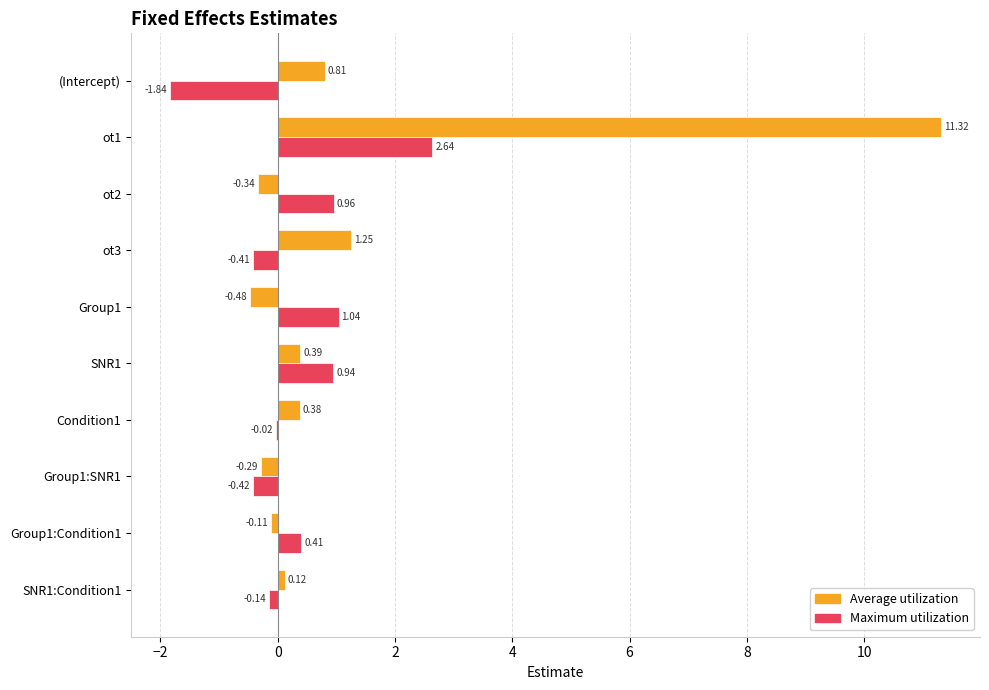

At which category is the sum across all series the highest?

ot1